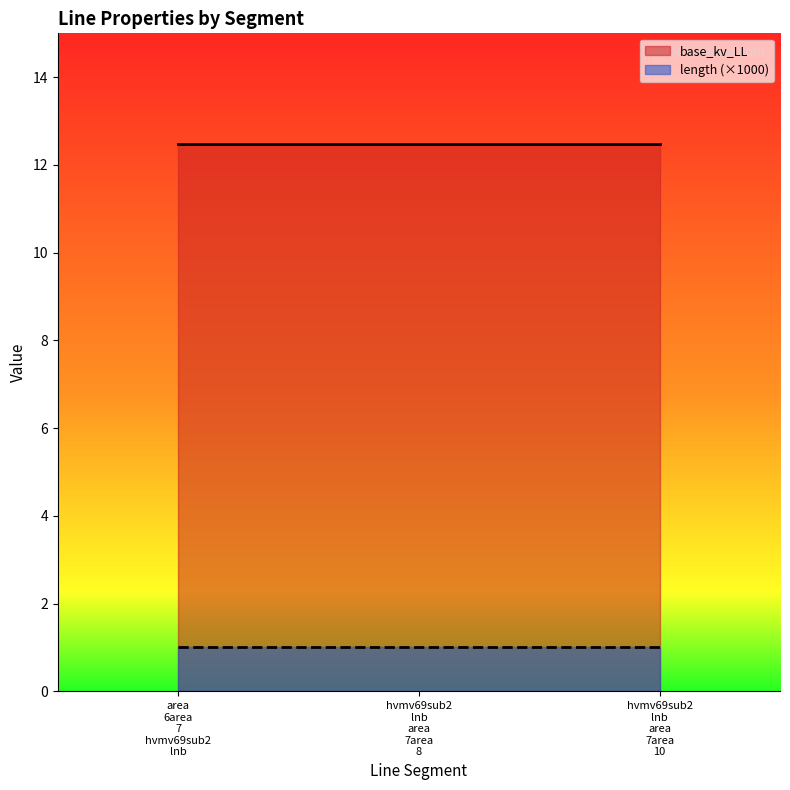

Between hvmv69sub2_lnb_area_7area_8 and hvmv69sub2_lnb_area_7area_10, which series saw the biggest shift?

length